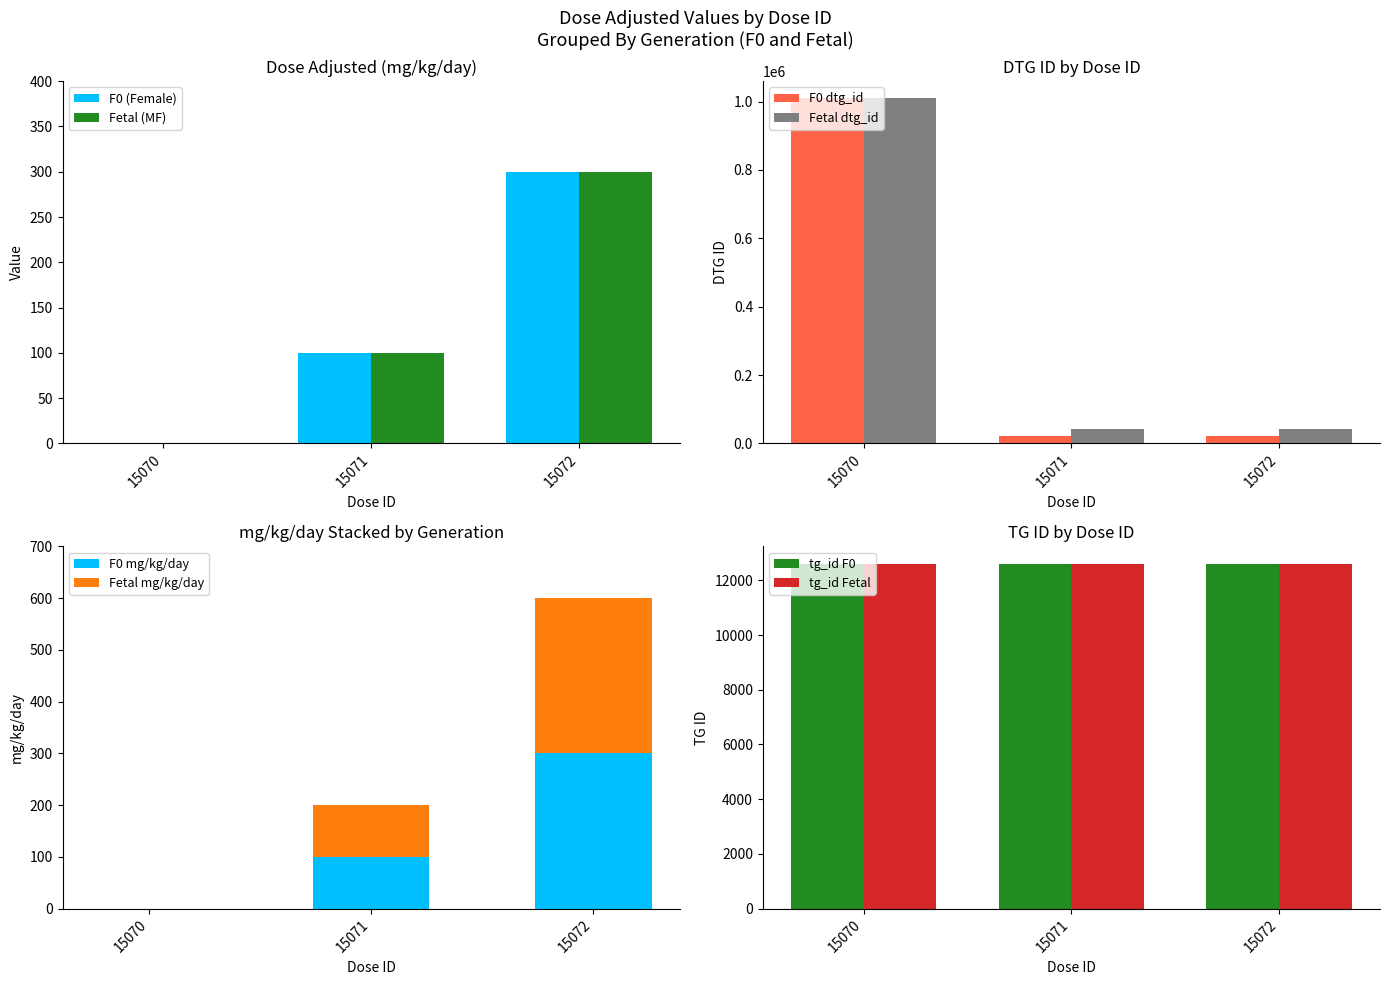

Where is Fetal (MF) nearest to the value 150?

15071